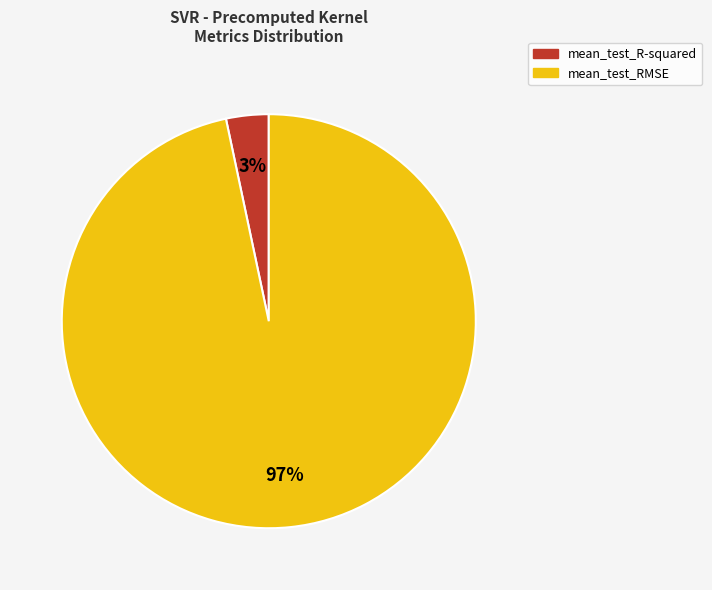

What is the smallest slice in the pie chart?

mean_test_R-squared